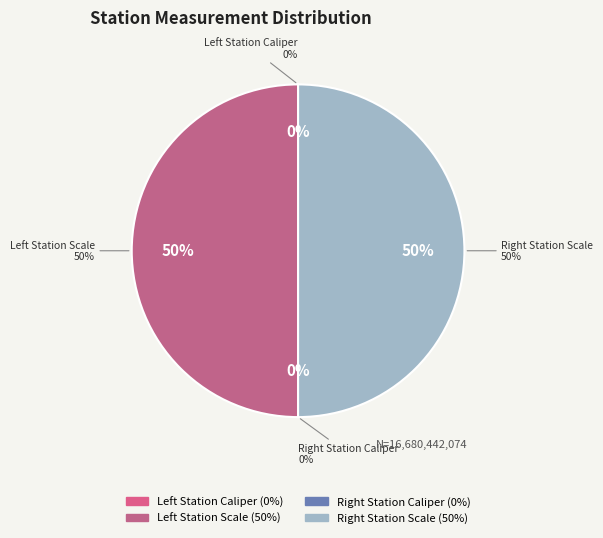

Which category has the biggest portion of the pie?

Left Station Scale